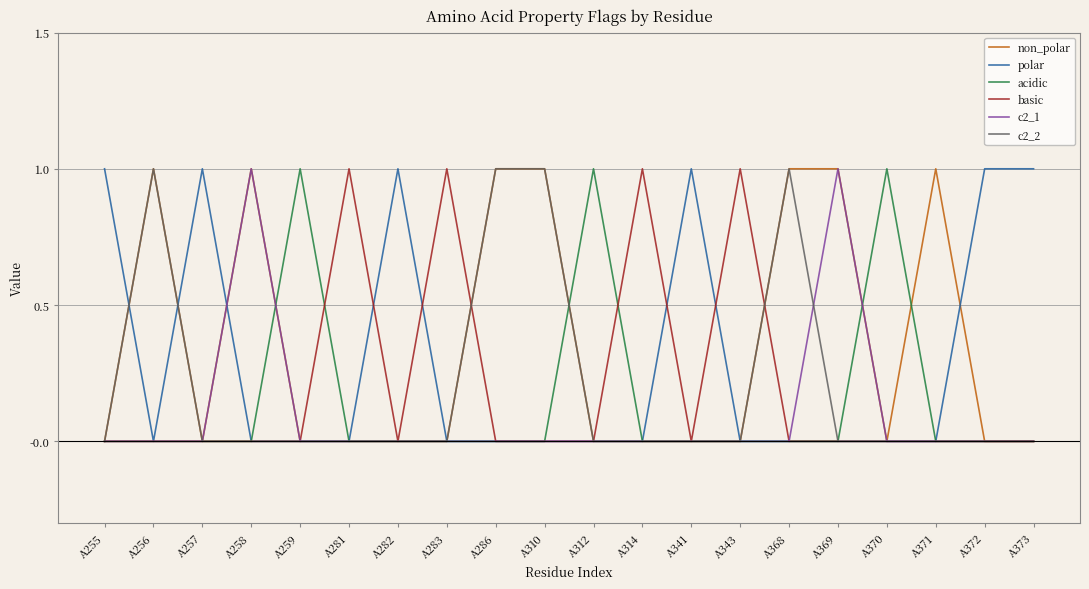

Count the c2_2 values in the range 0 to 1.

20